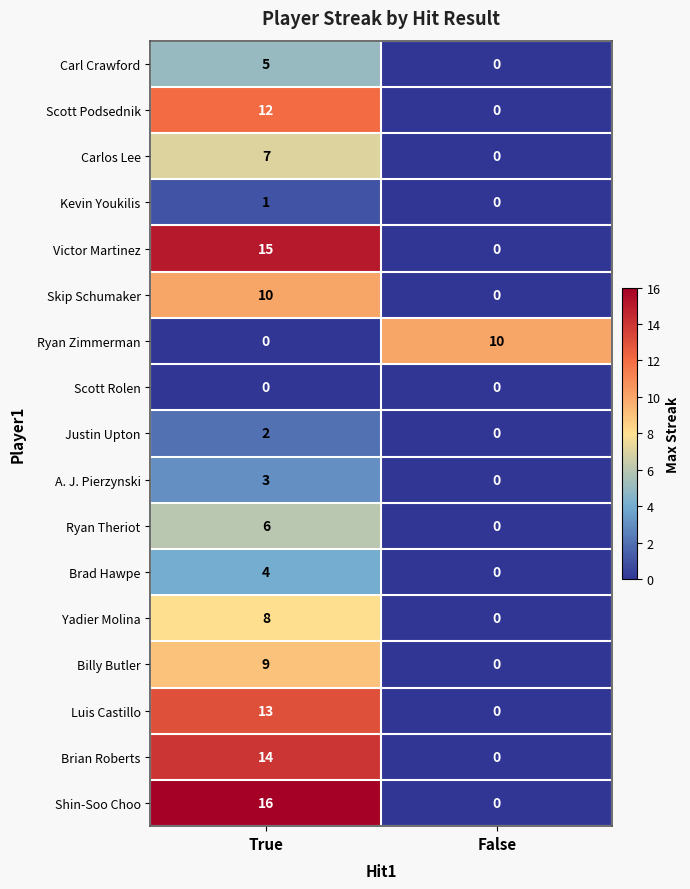

Is it true that Brad Hawpe equals 4 at True?

True